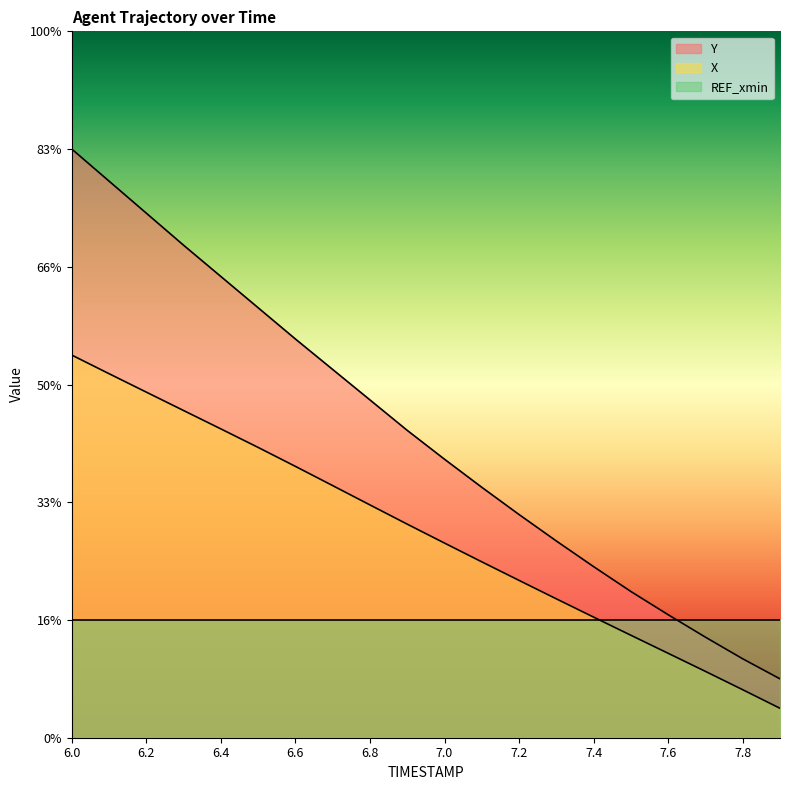

What are all the series names shown in the legend?

Y, X, REF_xmin